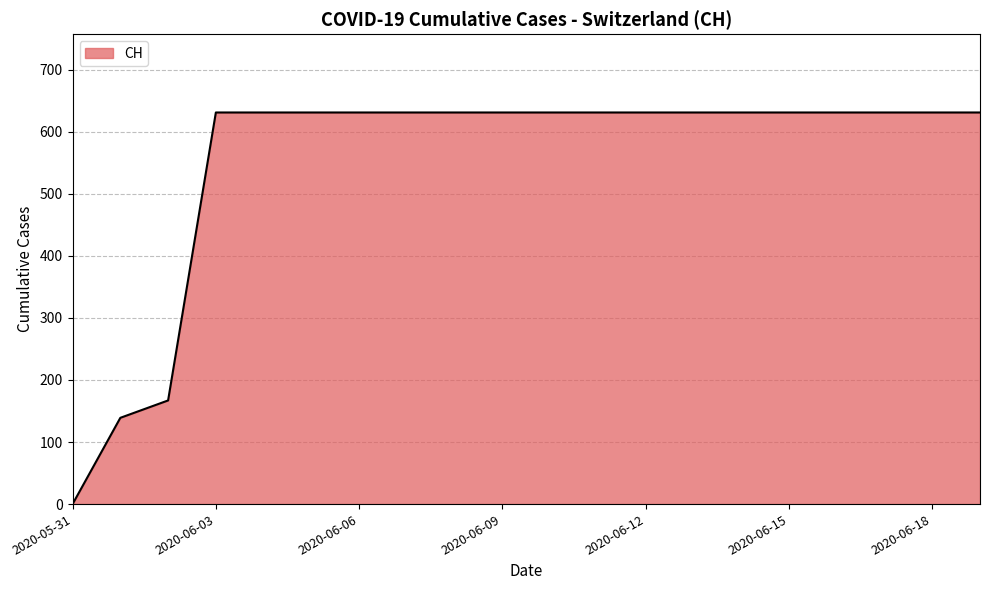

What is the sum of all values?

11033